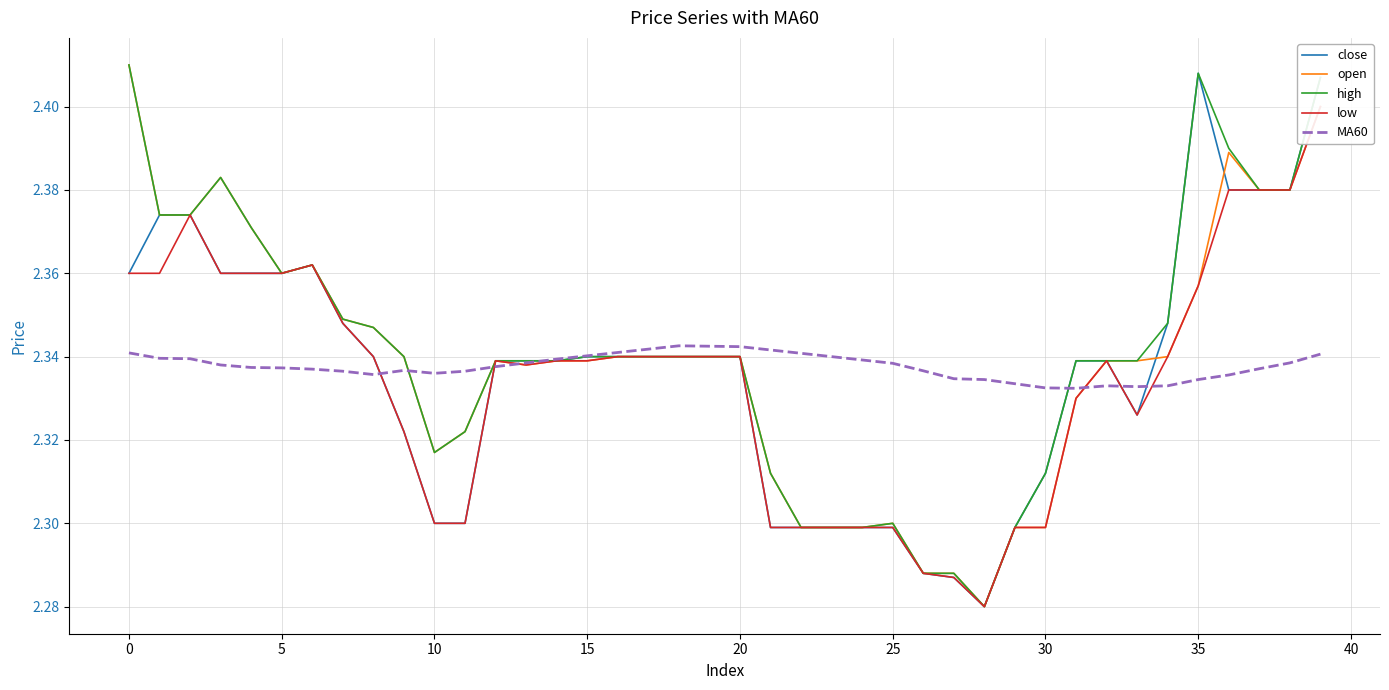

What is the sum of the open values at 32 and 38?

4.7